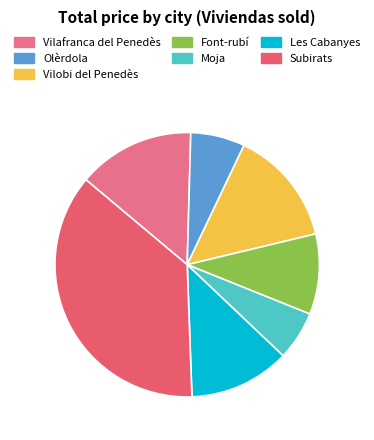

How many segments does this pie chart have?

7